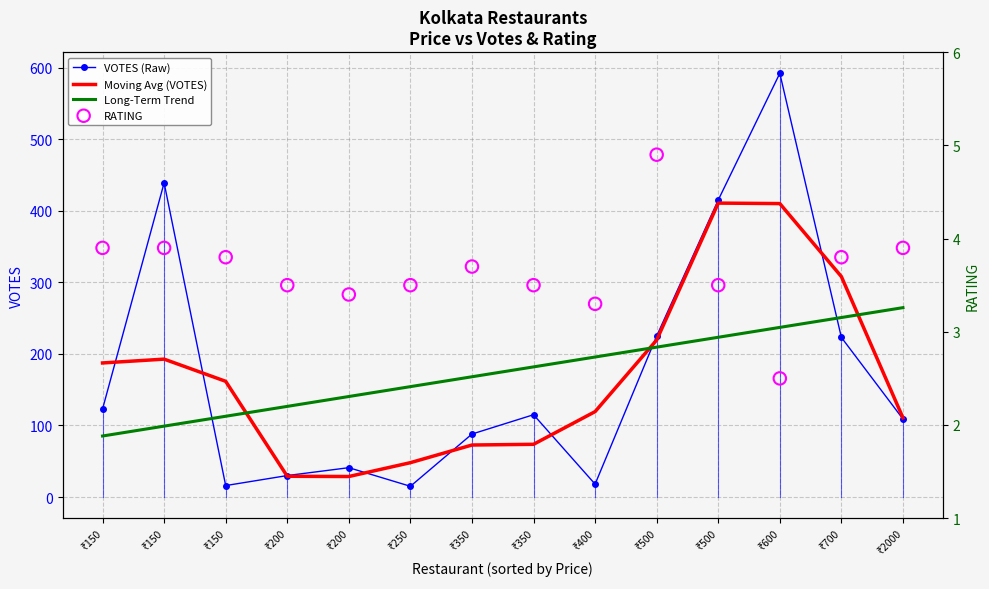

What is the total value across all series at ₹150?

399.5